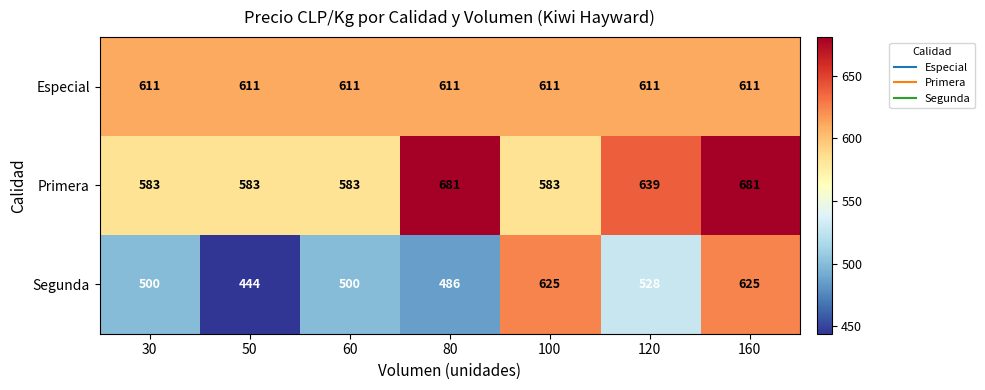

What is the approximate value of Segunda at 120?

528